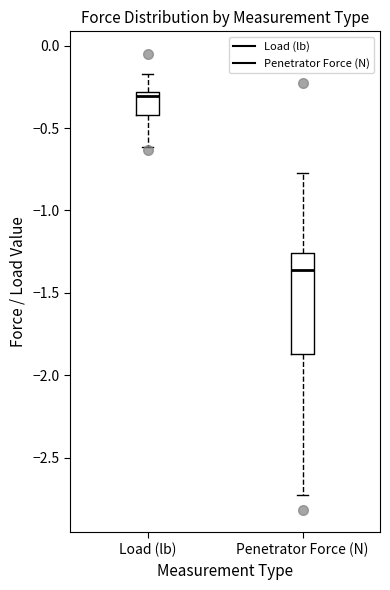

Comparing the boxes themselves (not the whiskers), which one is the tallest?

Penetrator Force (N)